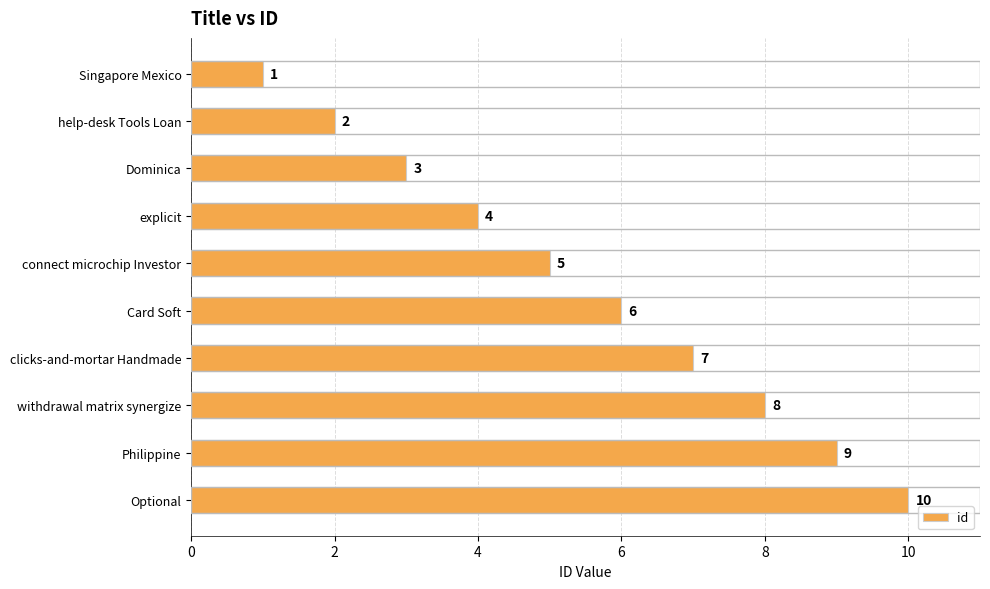

What is the ratio of the value at Dominica to the value at Optional?

0.3